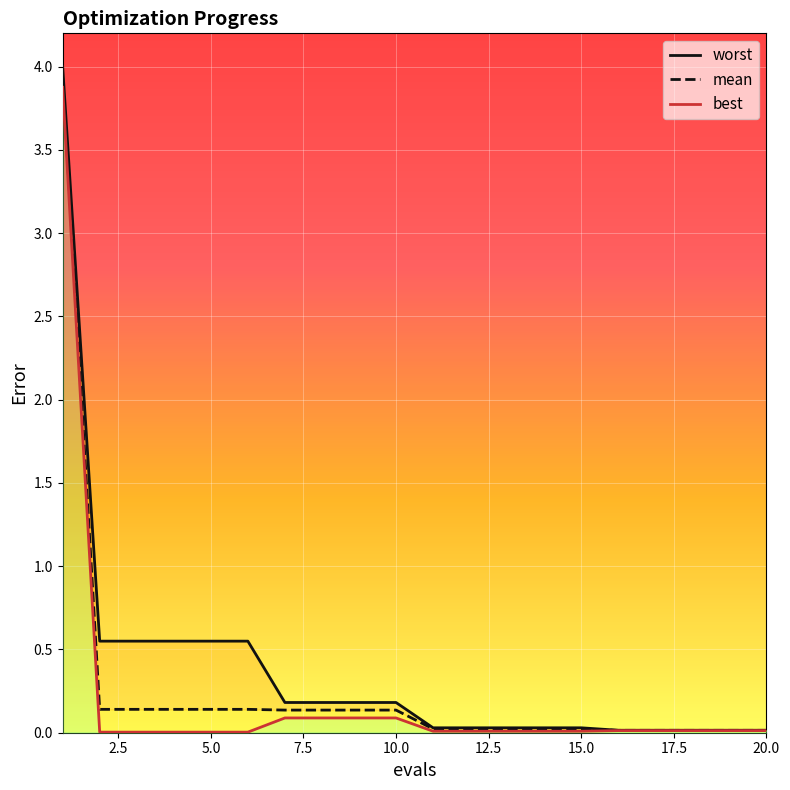

Which series changed the most between 5.0 and 9?

worst